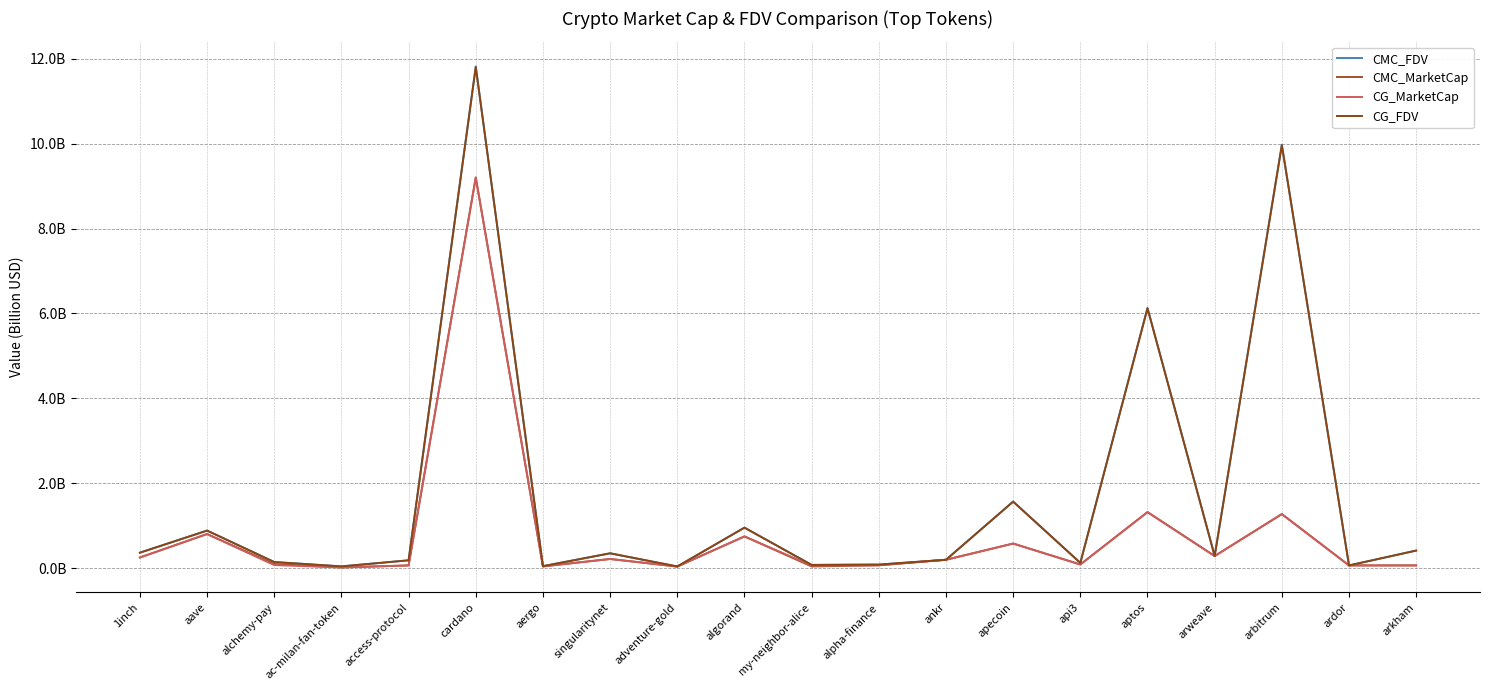

Does the chart have visible grid lines?

Yes